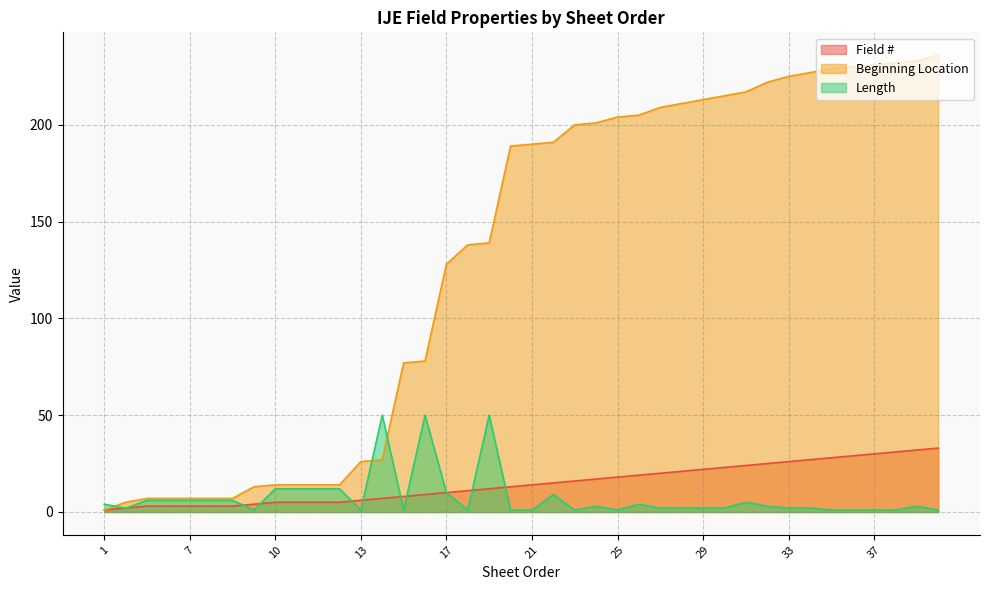

True or false: Field # and Beginning Location cross at least once.

False